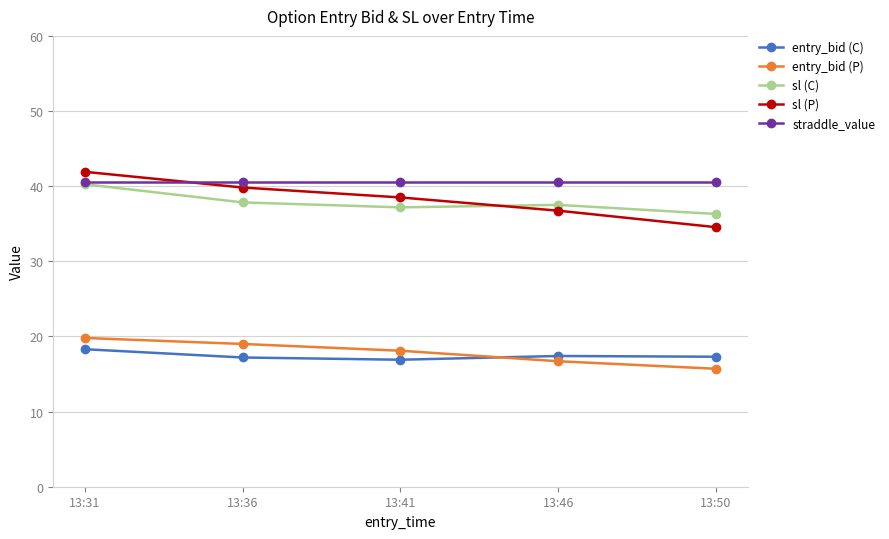

What is the total value across all series at 13:36?

154.5